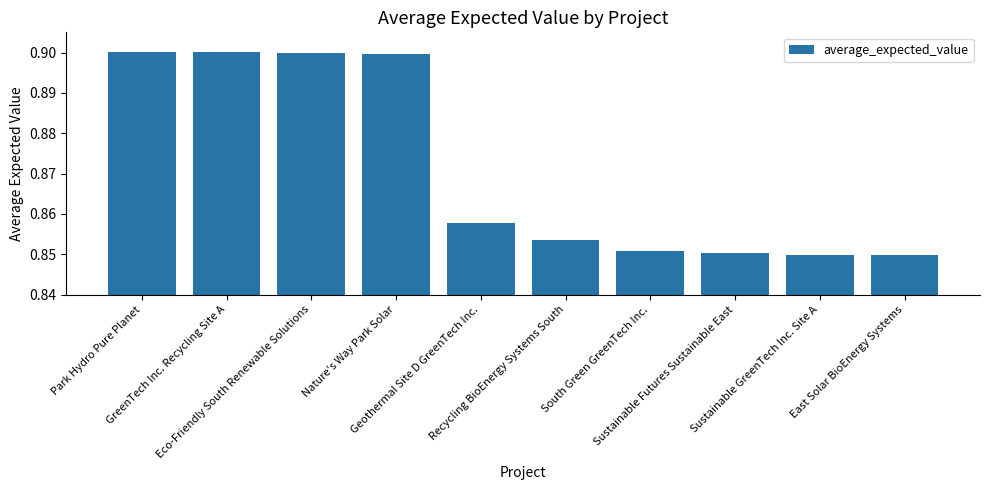

What is the sum of all values?

8.7